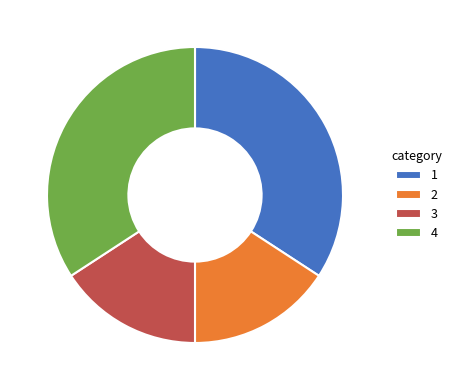

True or false: 2 accounts for 16% of the total.

True